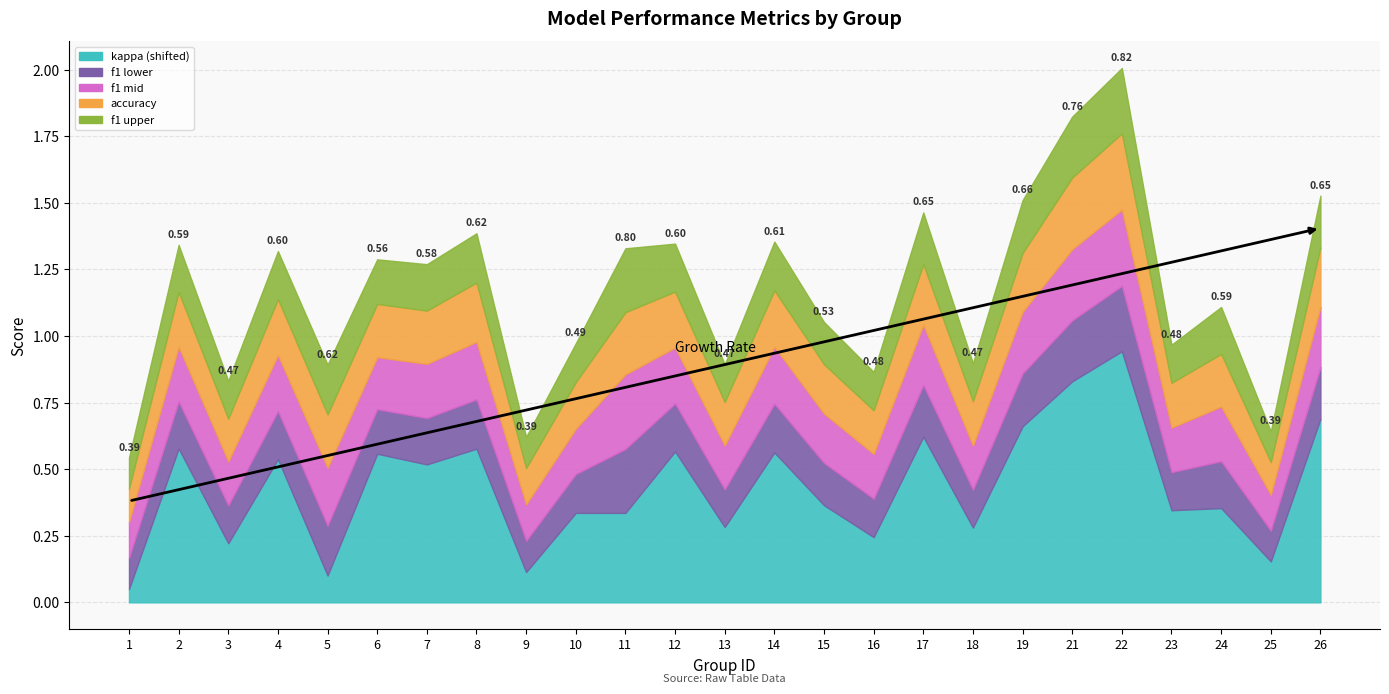

Which series changed the most between 8 and 14?

accuracy